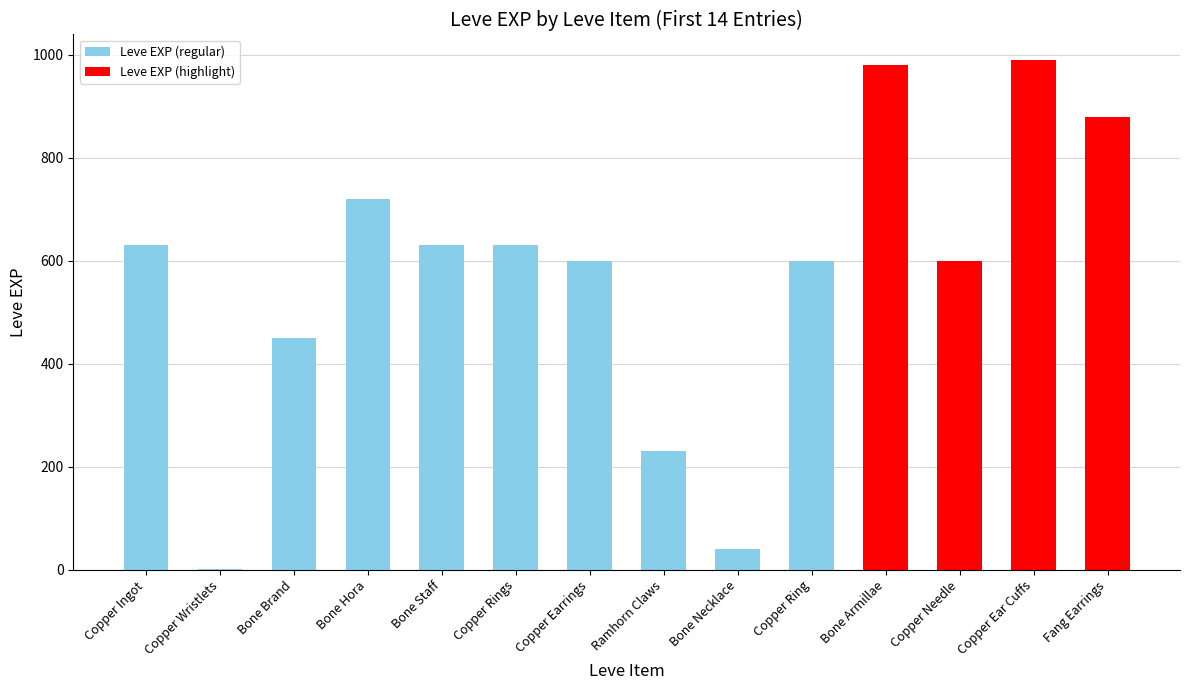

Does the chart contain stacked bars?

No